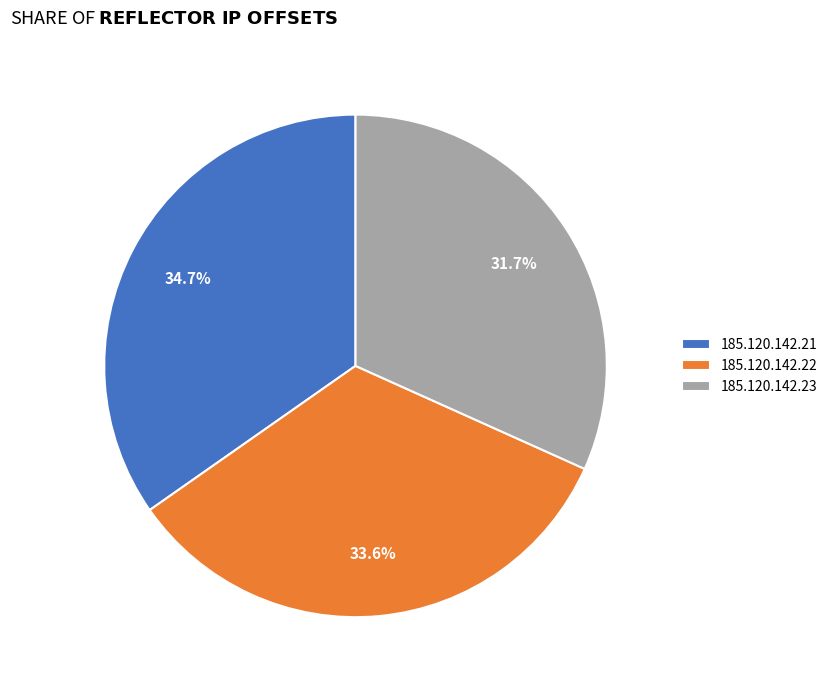

Is the sum of 185.120.142.23 and 185.120.142.22 greater than half?

Yes